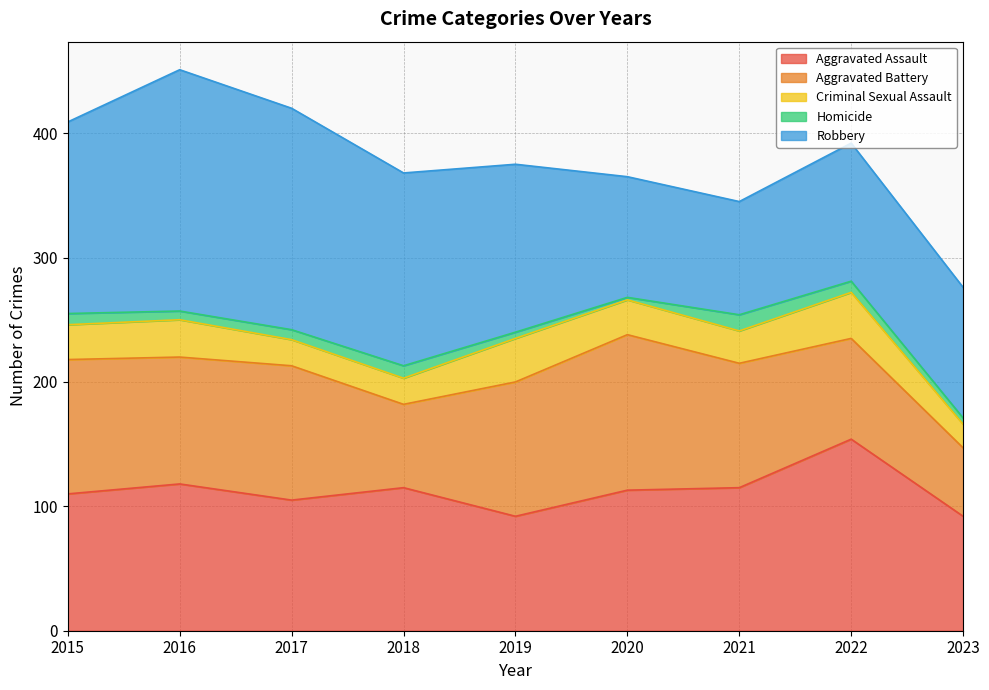

What is the difference between the highest and lowest values at 2017?

170